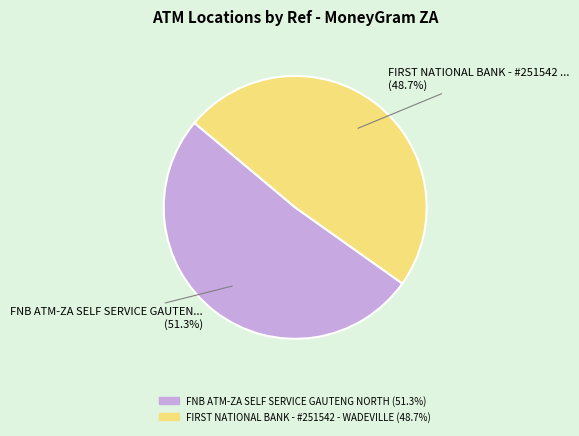

What is the majority slice?

FNB ATM-ZA SELF SERVICE GAUTENG NORTH